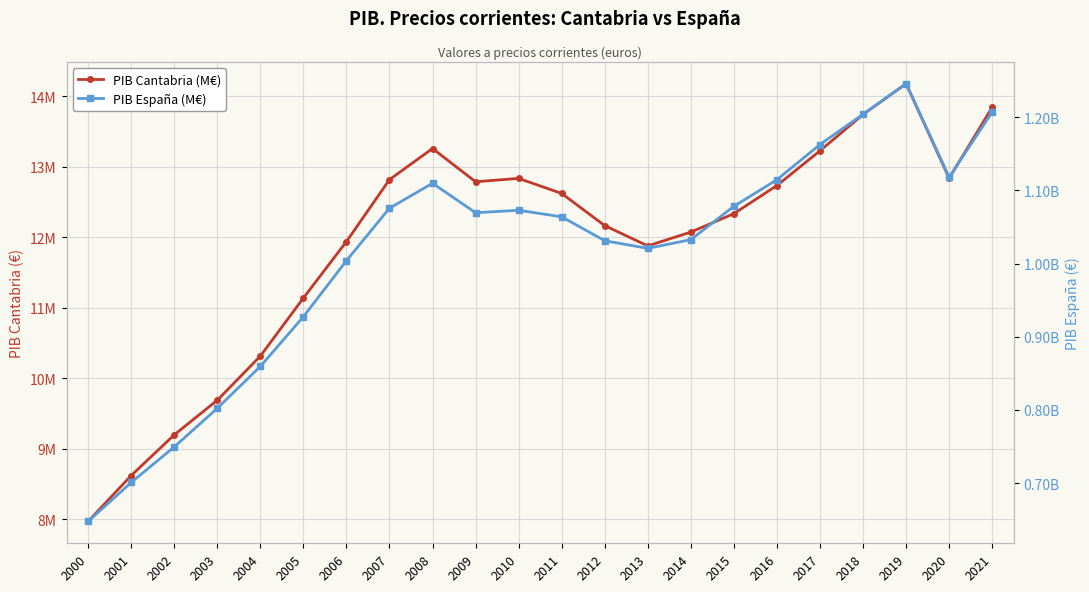

At which label does PIB España (M€) first exceed 1069323000?

2007